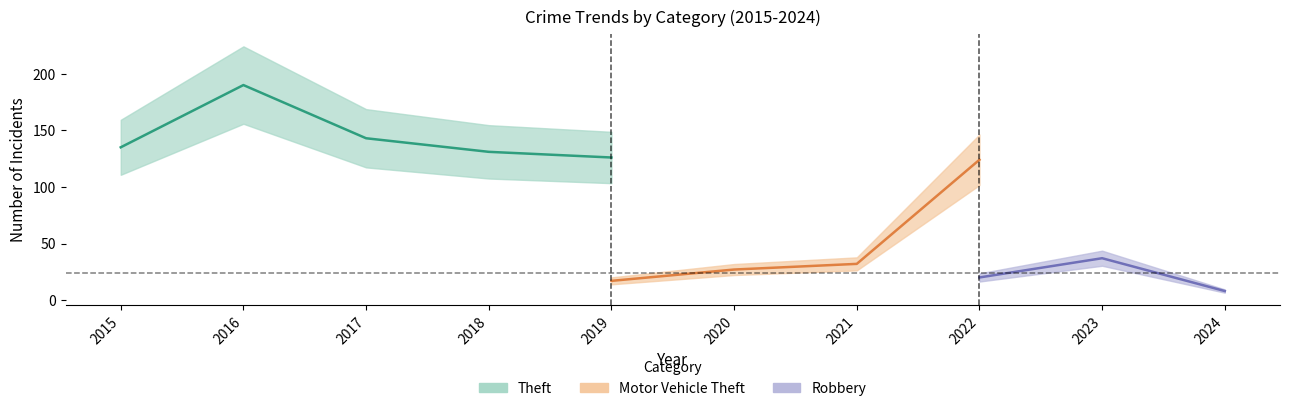

True or false: Robbery has more than 1 points higher than both neighbors.

True